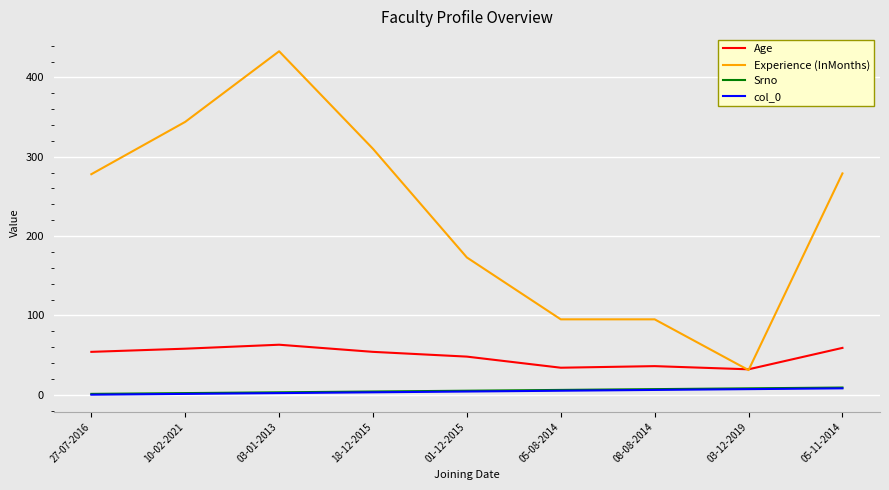

The value of Srno at 10-02-2021 is 2. True or false?

True